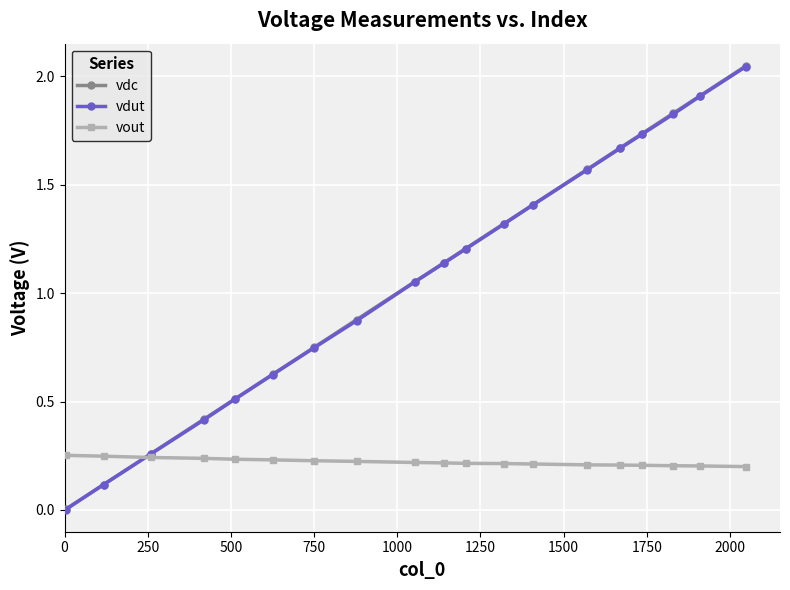

How many data points in vdut are less than 1?

8